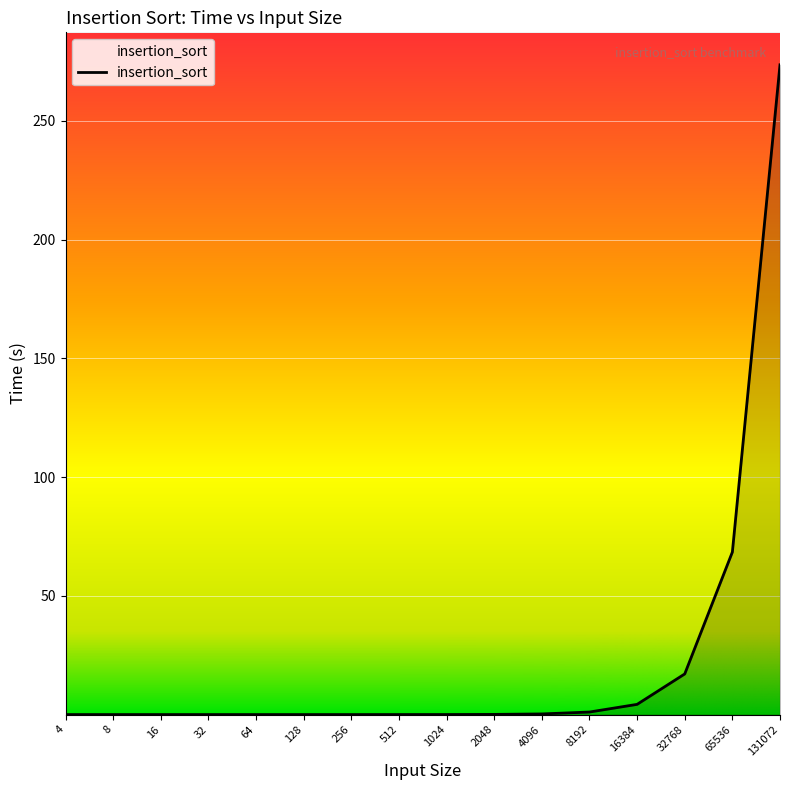

What is the difference between the maximum and minimum values?

273.6